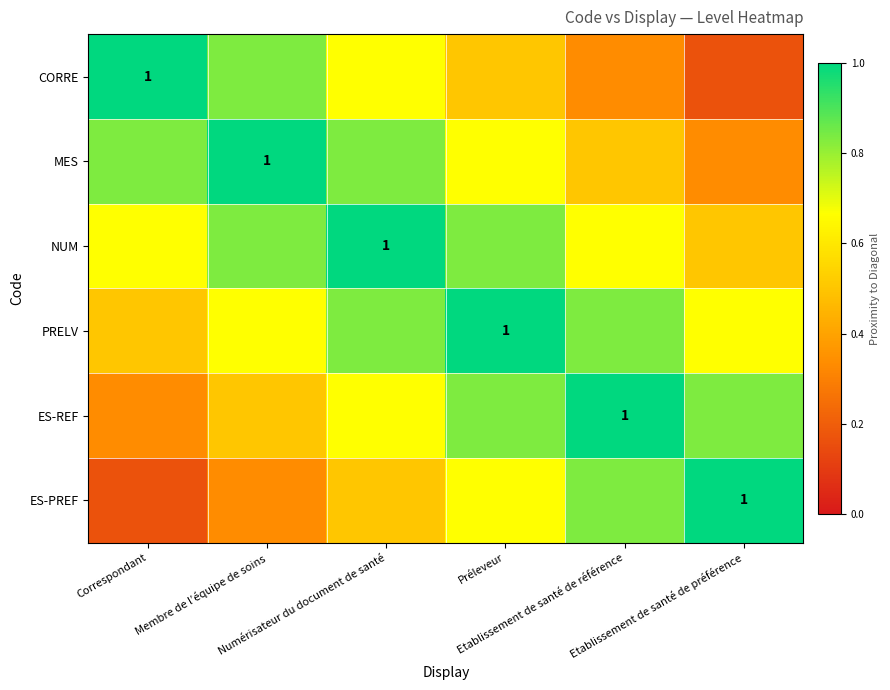

How many data points does each series have?

6